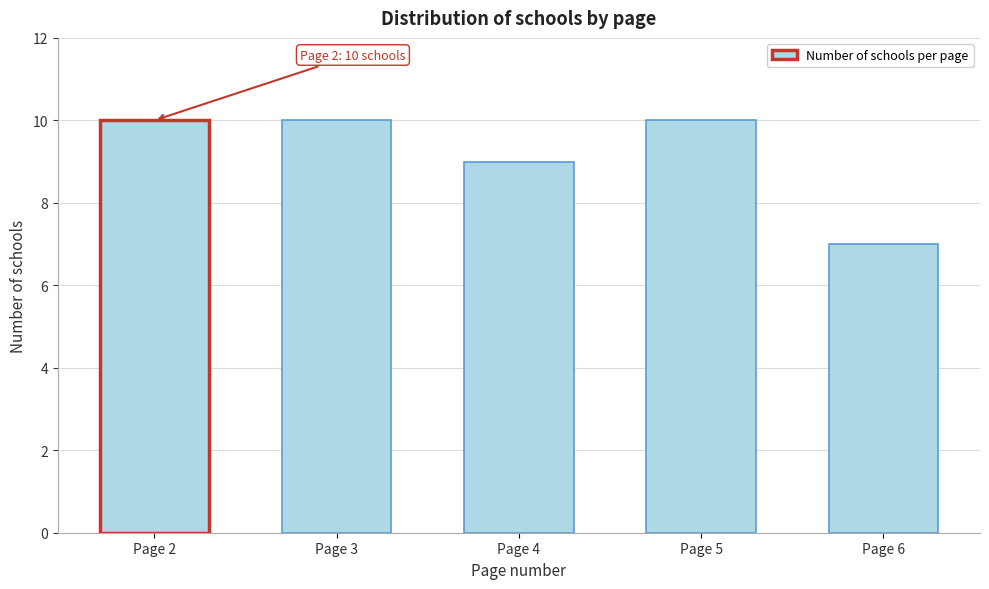

Reading left to right, what are all the values shown in this chart?

10	10	9	10	7